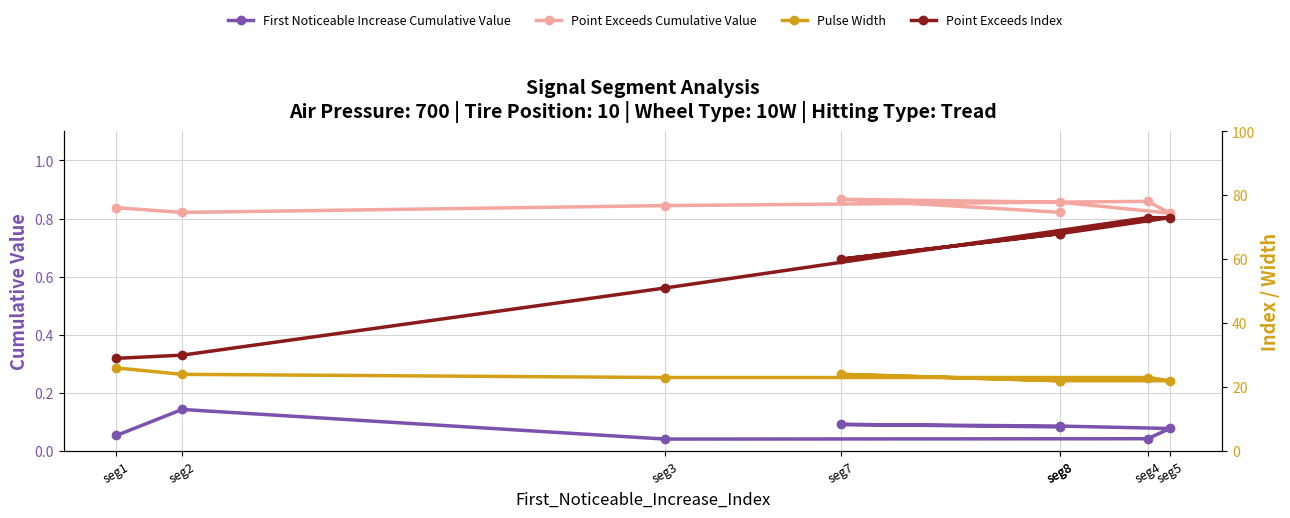

True or false: Point Exceeds Cumulative Value and Pulse Width intersect in this chart.

False